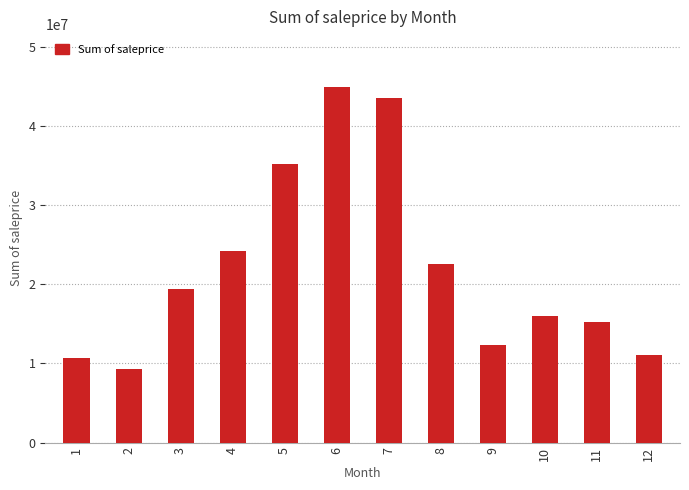

Reading left to right, transcribe all the data shown in this chart.

1=10628863	2=9249864	3=19424916	4=24181960	5=35150683	6=44881121	7=43601499	8=22527523	9=12328042	10=15981194	11=15184662	12=11004619